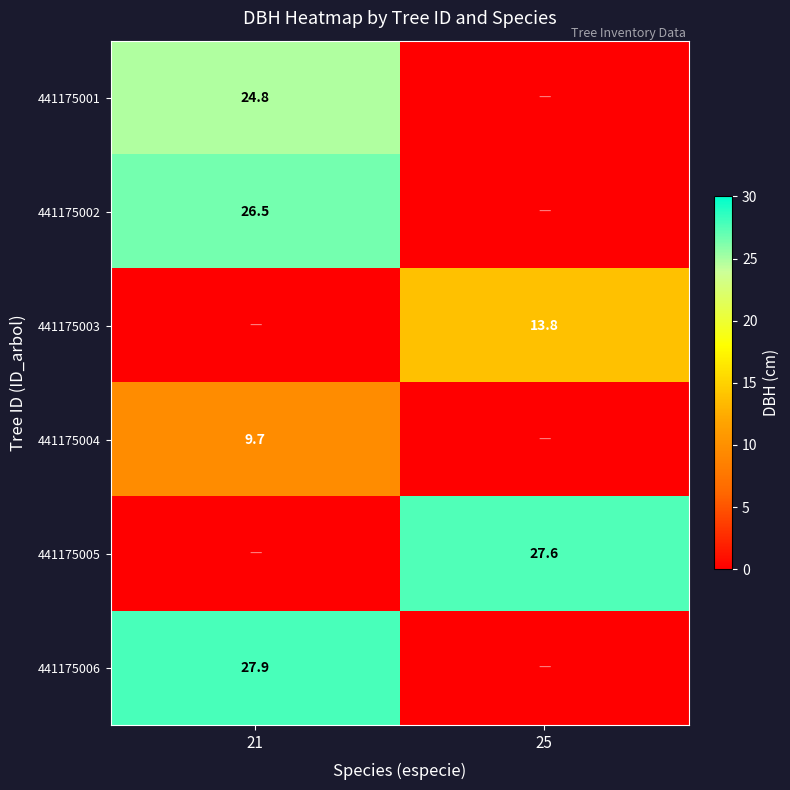

Is it true that 441175005 equals 27.6 at 25?

True